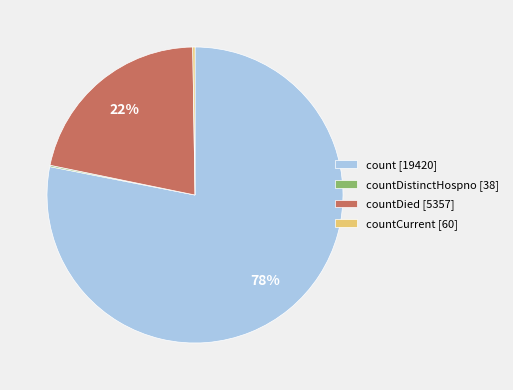

What is the largest slice in the pie chart?

count [19420]